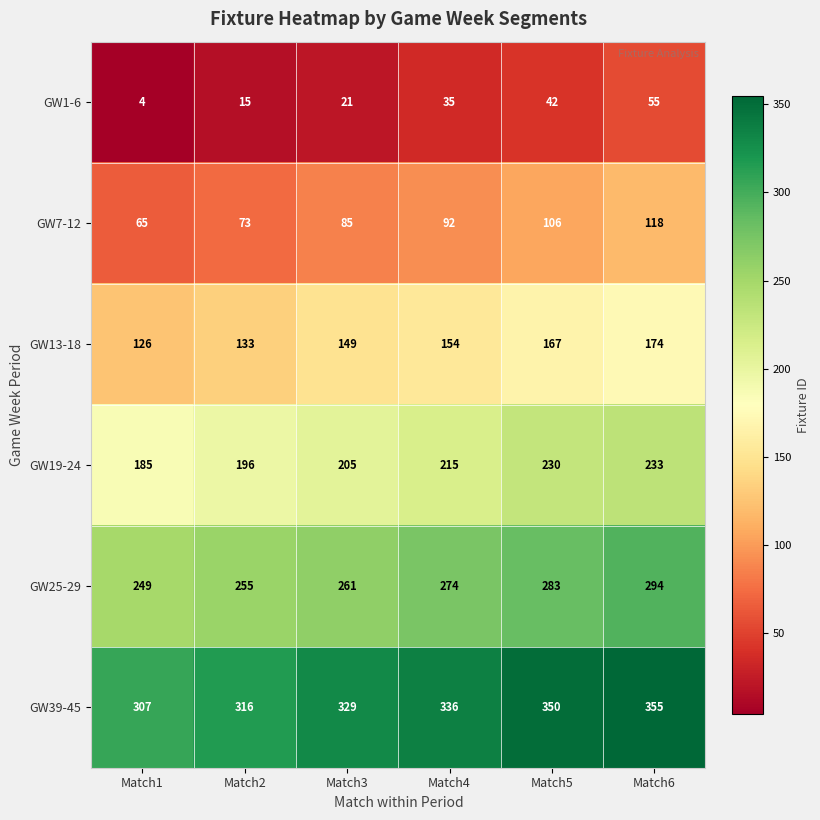

What is the average value of the GW19-24 series?

211